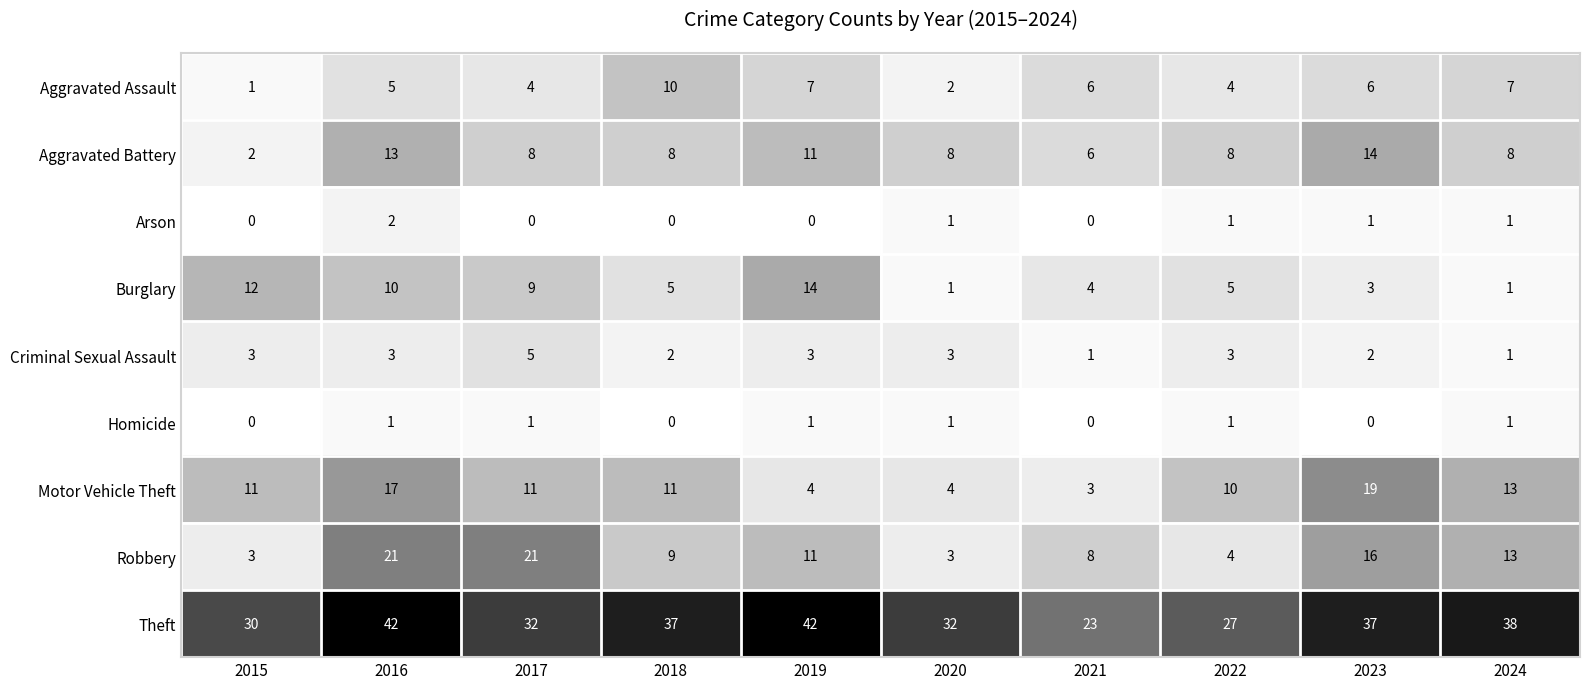

What is the spread (max minus min) of values at 2017?

32